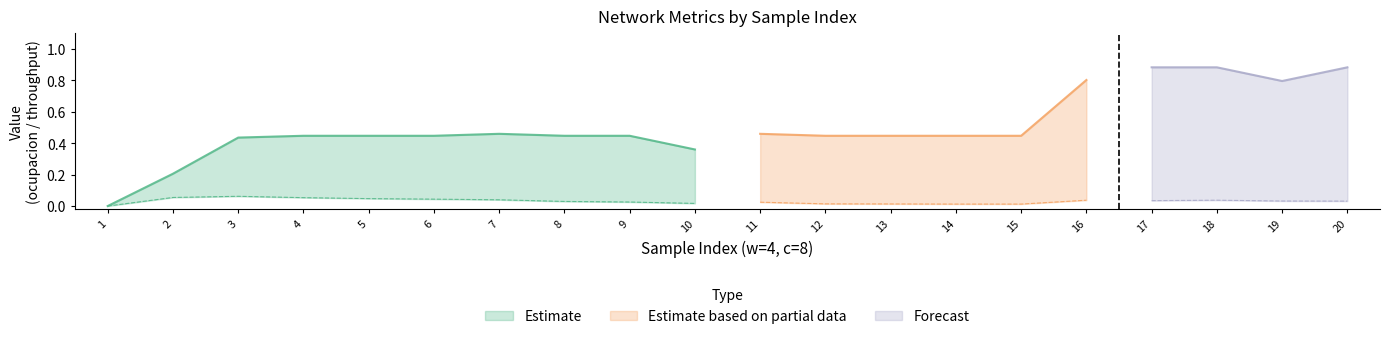

How many bars are there in each group?

3